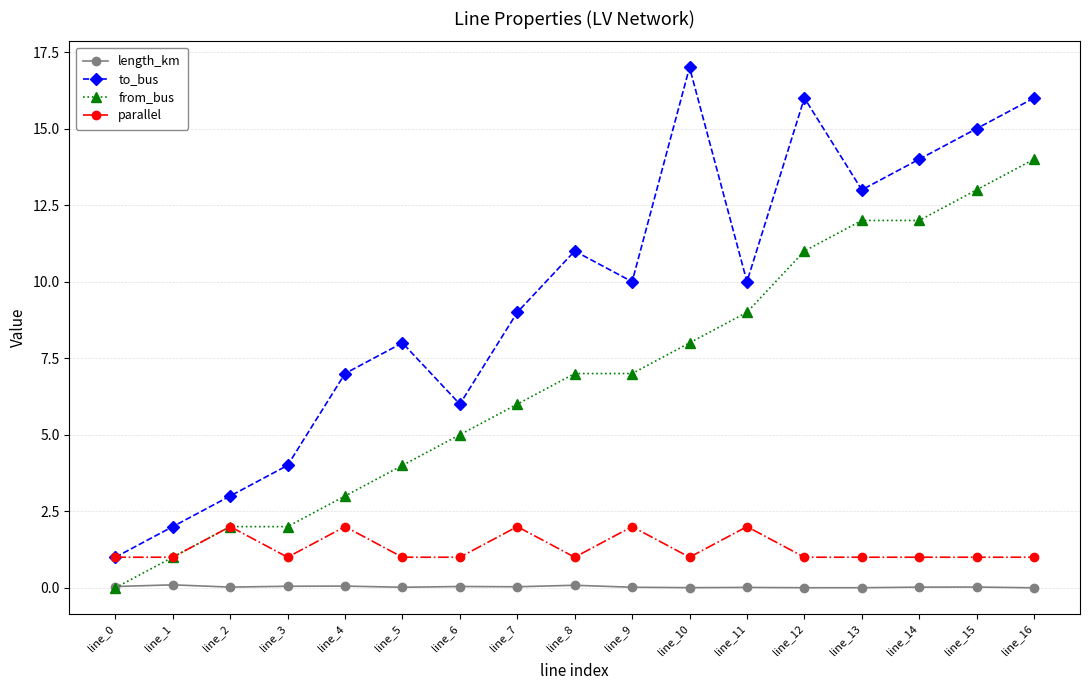

True or false: from_bus and to_bus cross at least once.

False